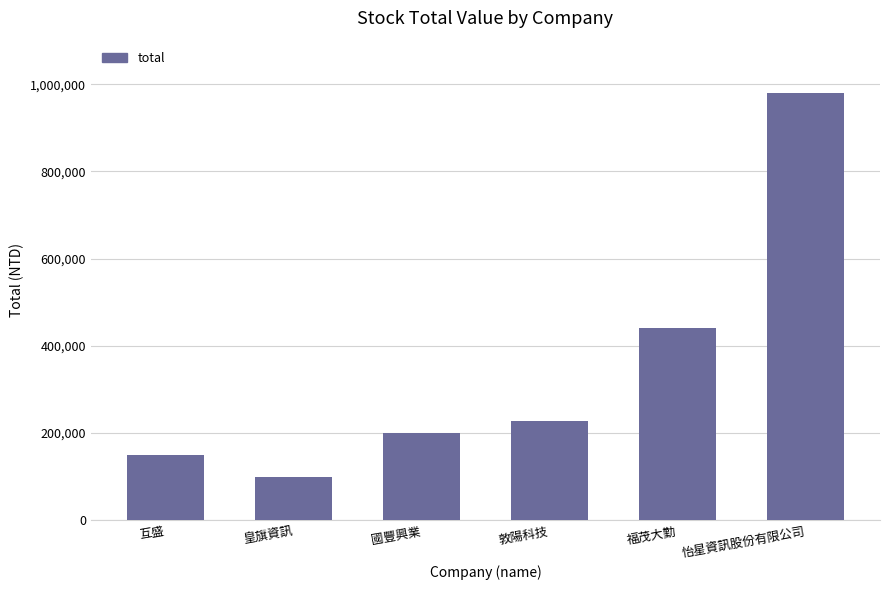

What is the difference between the values at 敦陽科技 and 互盛?

77820